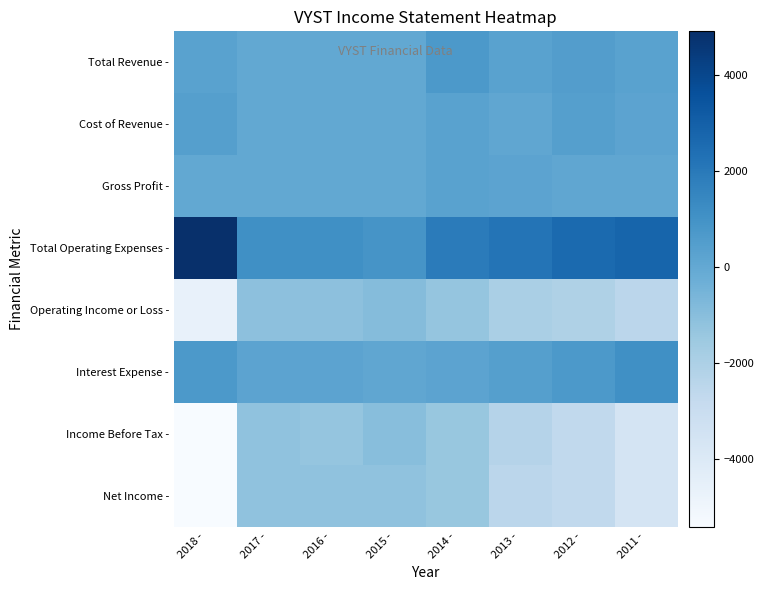

What is the difference between the highest and lowest values at 2011 -?

6400